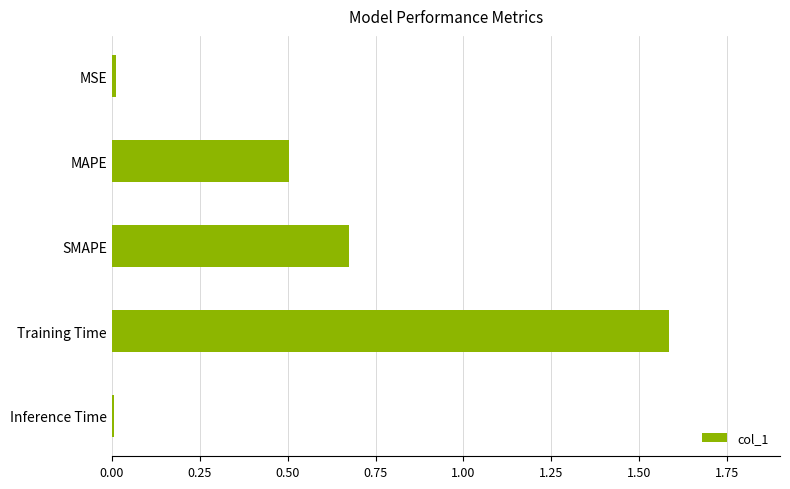

What is the average value?

0.6